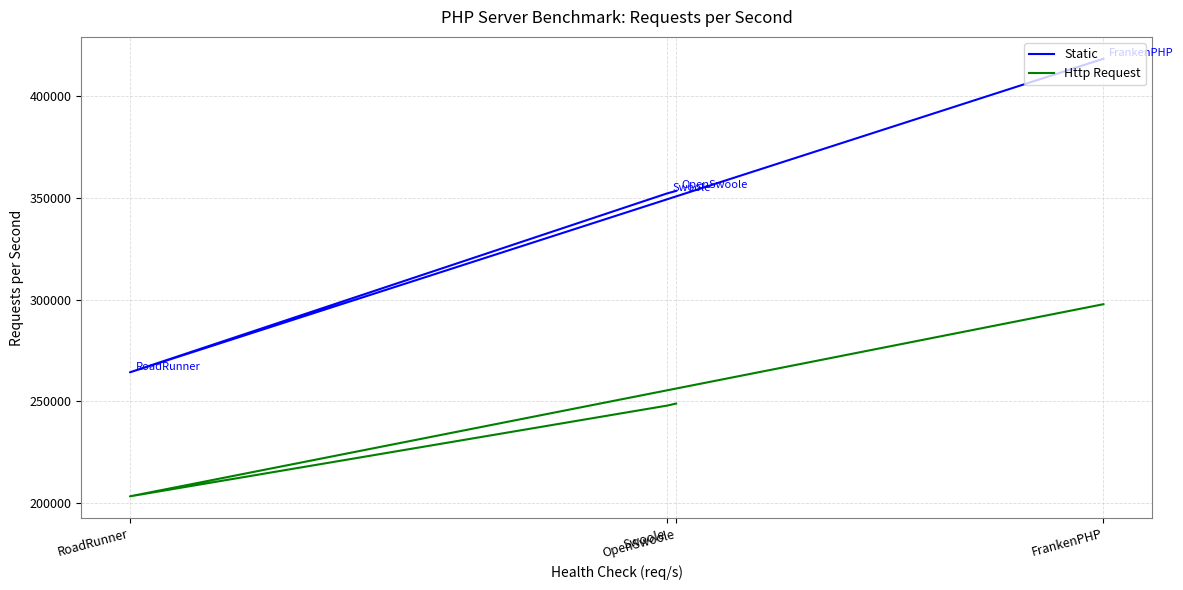

List the series in order of their peak value, highest first.

Static, Http Request